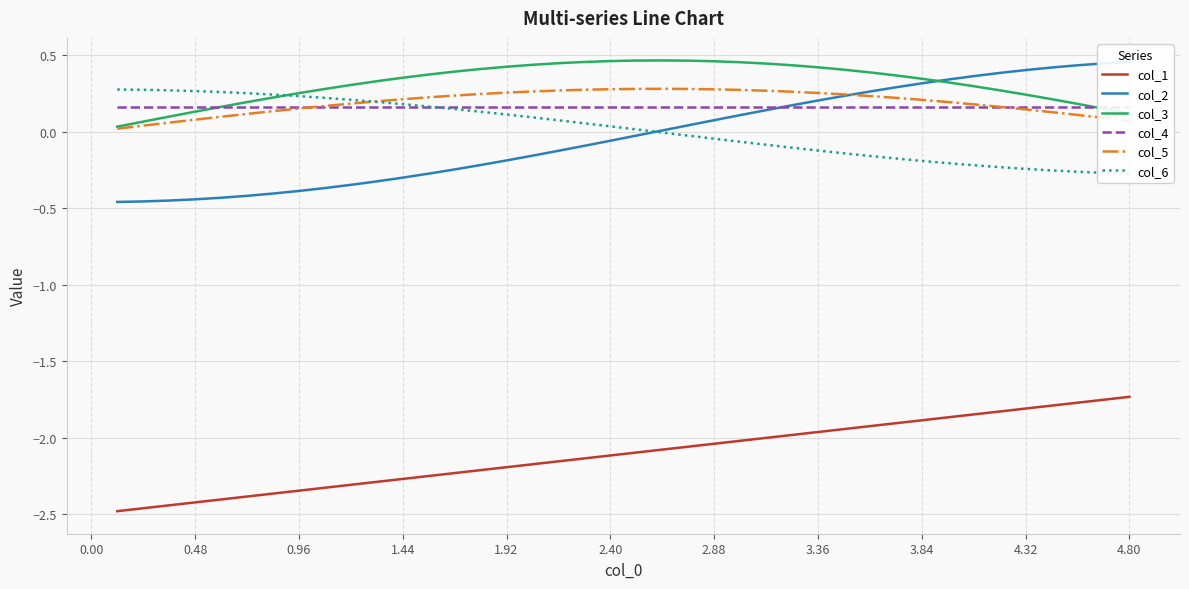

Rank the series by their maximum value, from lowest to highest.

col_1, col_4, col_6, col_5, col_2, col_3